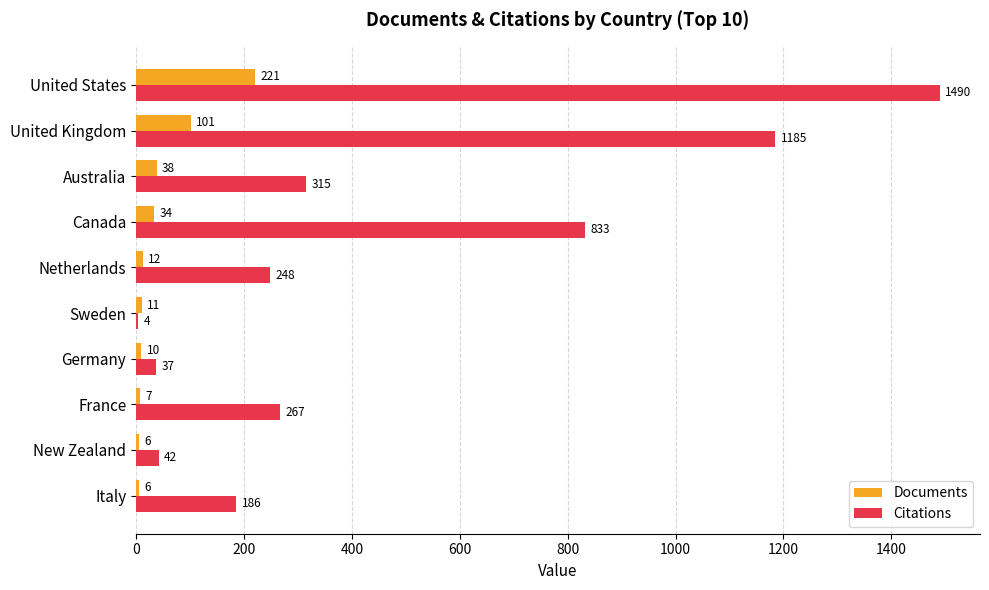

What is the maximum value shown in the chart?

1490